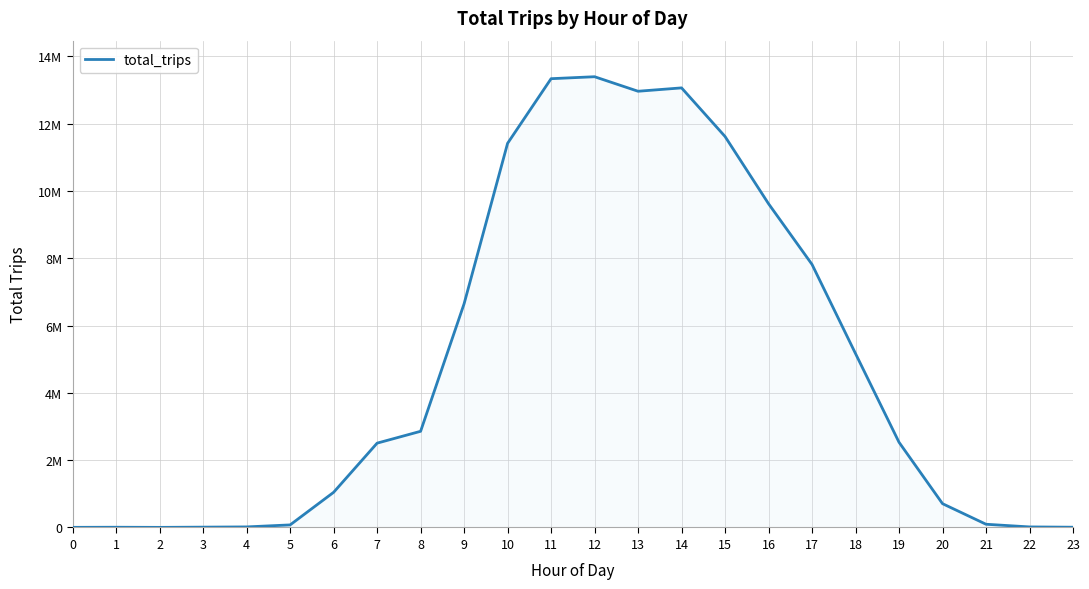

What is the value of the 6th point from the left?

76330